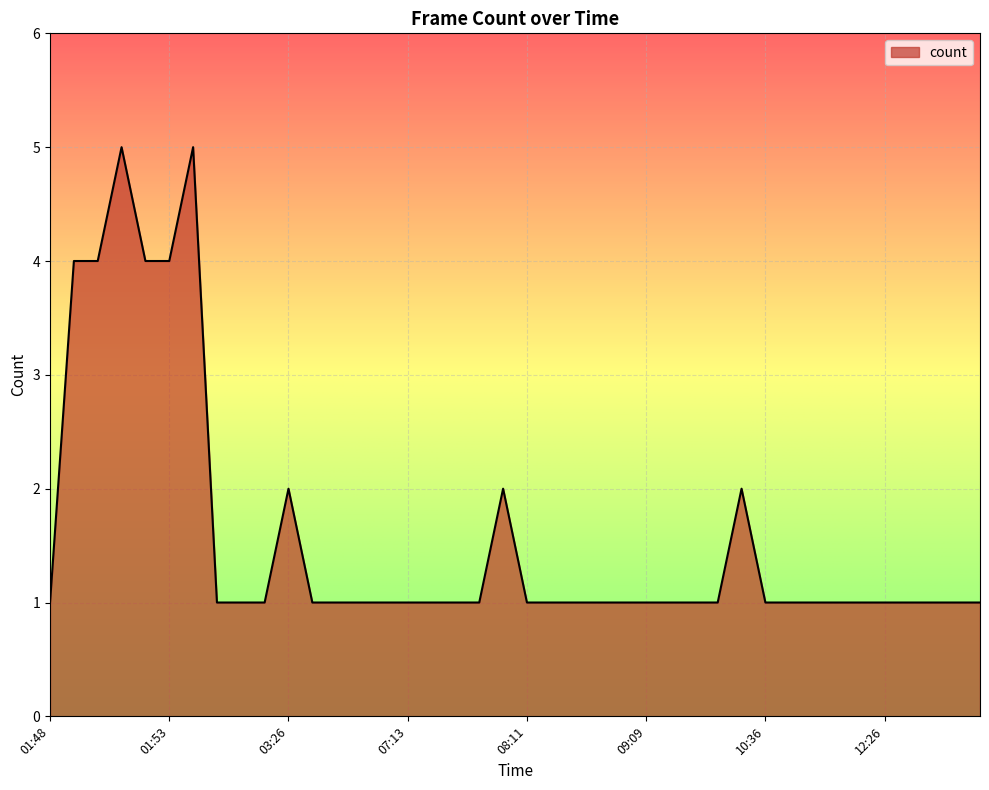

Reading right to left, what are all the values shown in this chart?

1	1	1	1	1	1	1	1	1	1	2	1	1	1	1	1	1	1	1	1	2	1	1	1	1	1	1	1	1	2	1	1	1	5	4	4	5	4	4	1